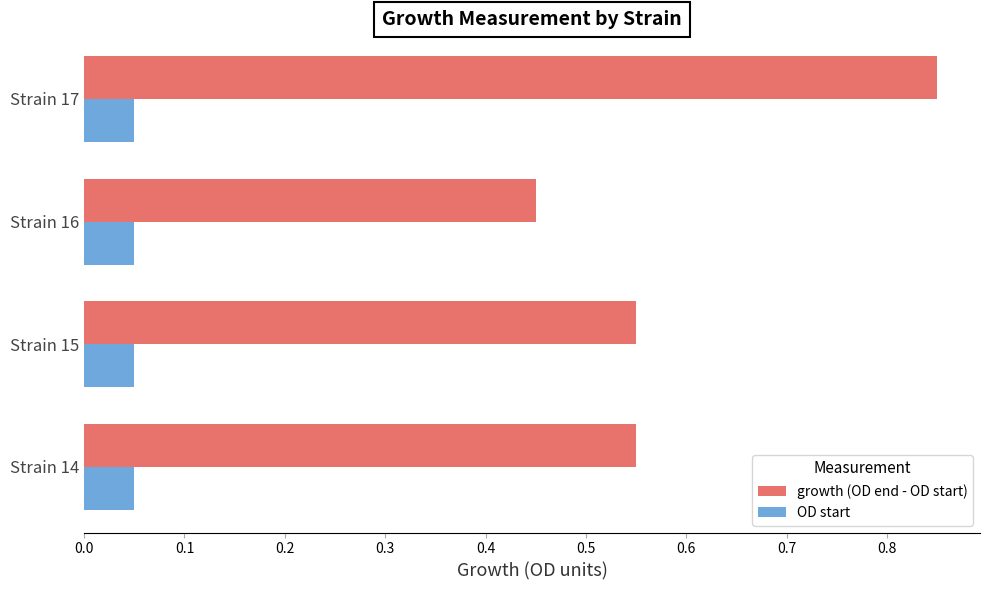

Which category has the highest value across all series?

Strain 17